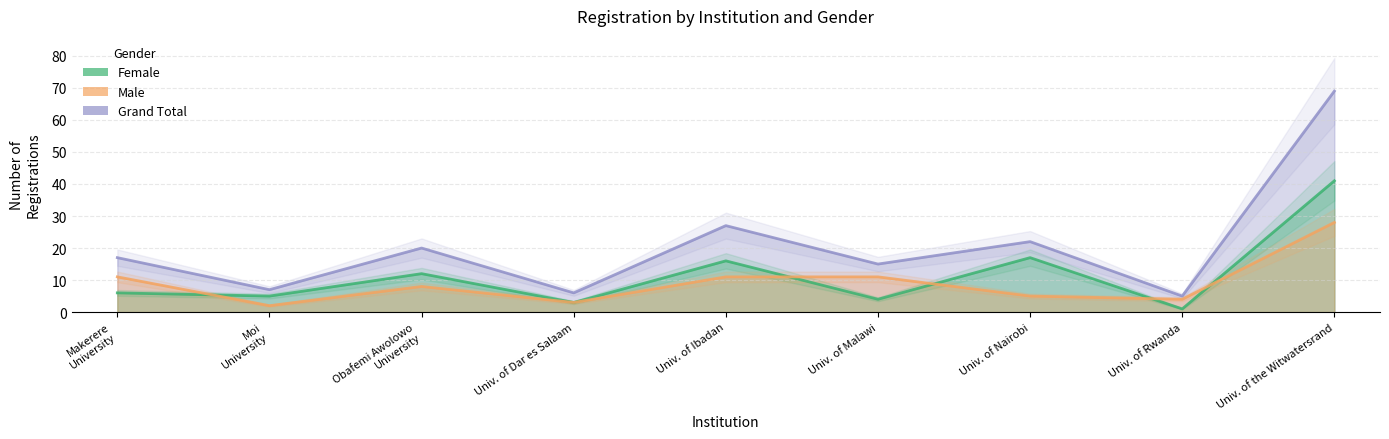

At which label is Grand Total closest to 37?

Univ. of Ibadan